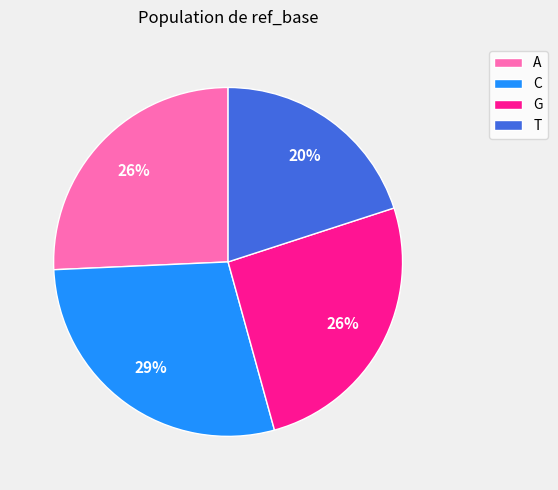

Which slice is the smallest?

T